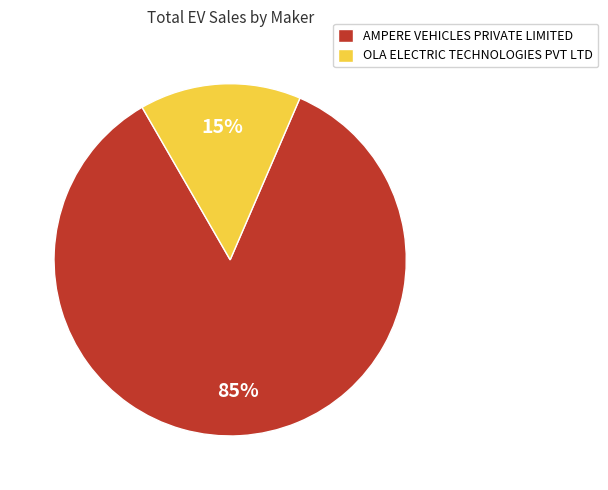

How many slices are in this pie chart?

2